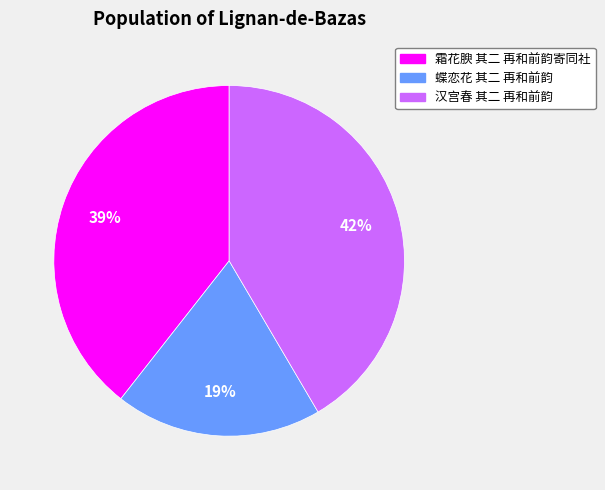

Is there any slice that represents more than half of the pie?

No